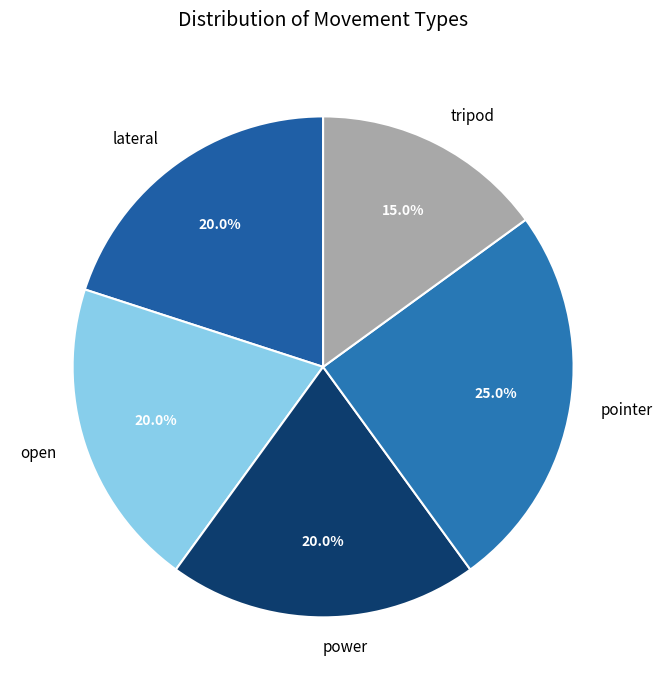

To the nearest percent, what percentage of the pie is pointer?

25%